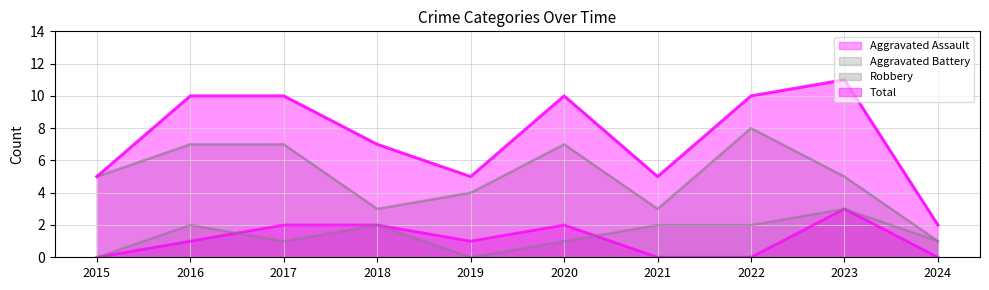

At which category does Total reach its first local peak?

2020